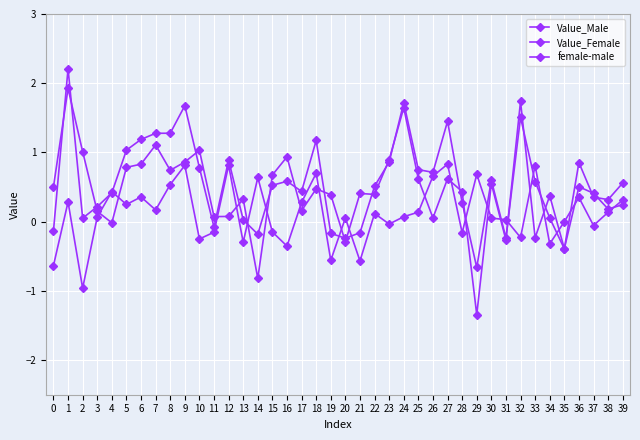

How many negative values does the Value_Female series have?

9